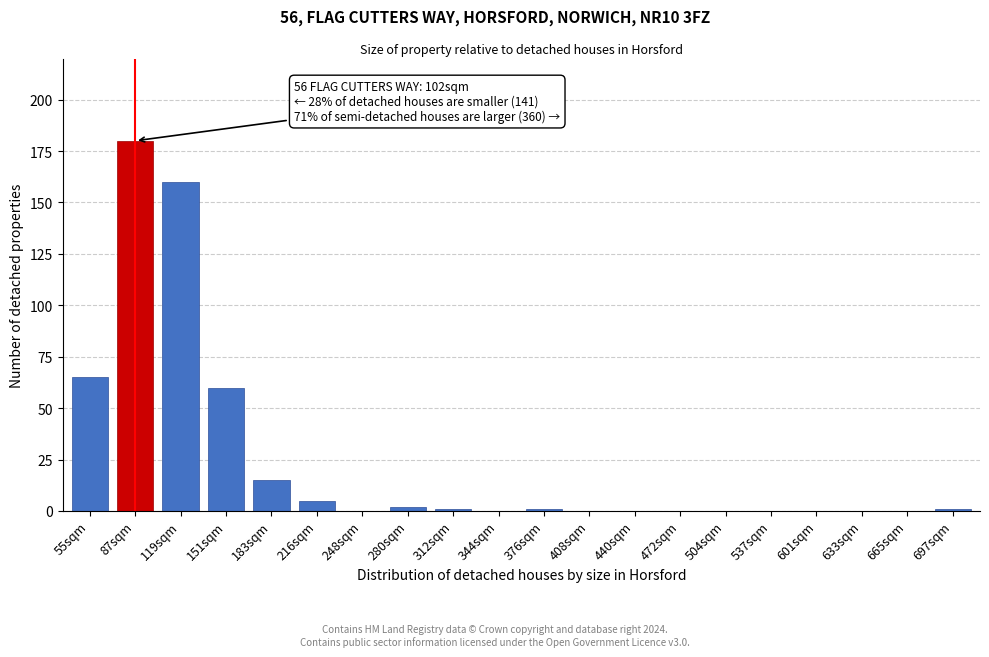

Reading left to right, extract all data points from this chart.

55sqm=65	87sqm=180	119sqm=160	151sqm=60	183sqm=15	216sqm=5	248sqm=0	280sqm=2	312sqm=1	344sqm=0	376sqm=1	408sqm=0	440sqm=0	472sqm=0	504sqm=0	537sqm=0	601sqm=0	633sqm=0	665sqm=0	697sqm=1